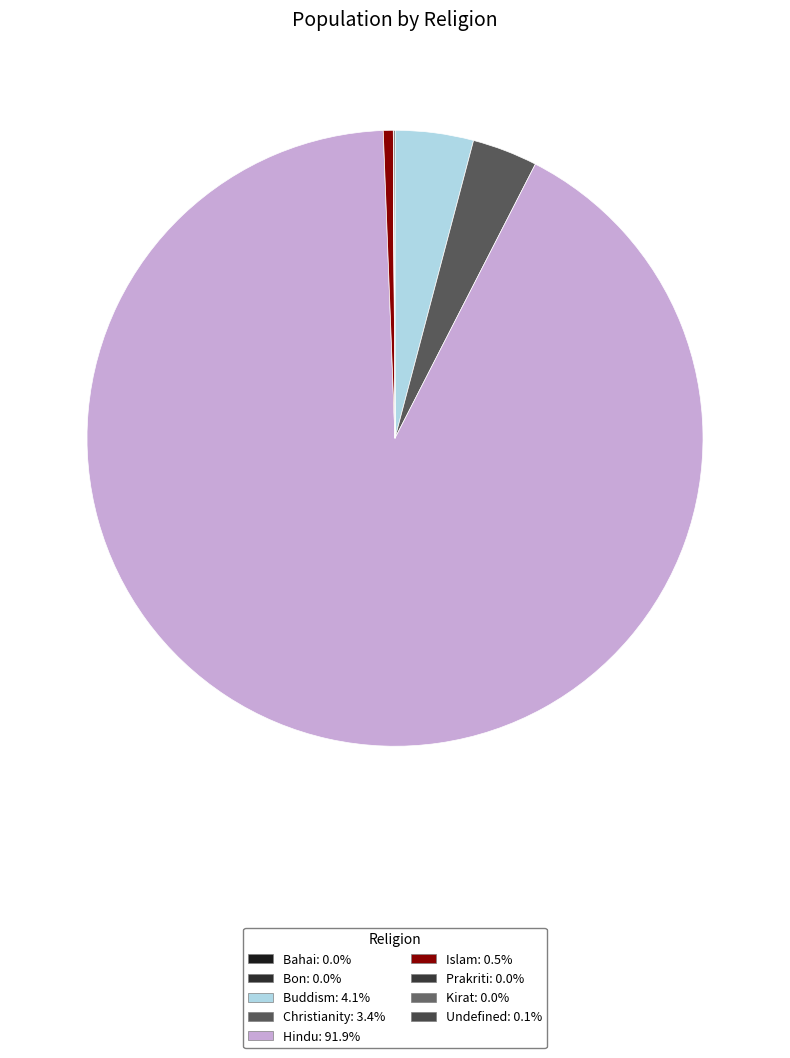

What is the ratio of the value at Christianity to the value at Buddism?

0.8